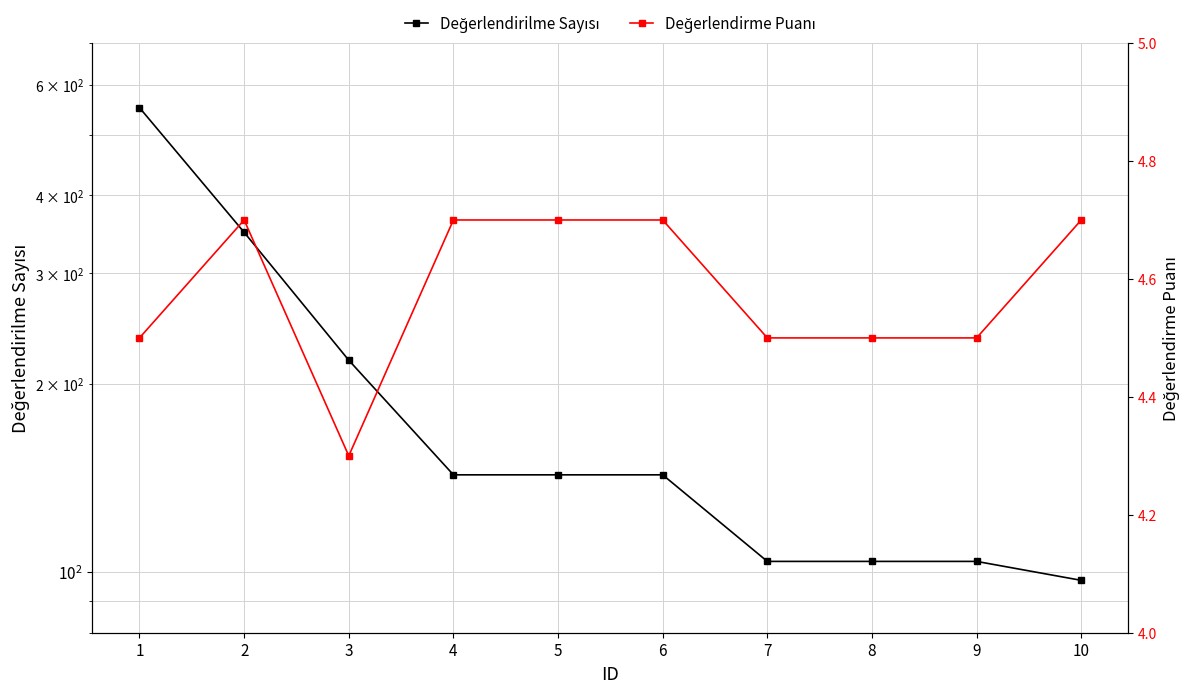

List the series in order of their peak value, lowest first.

Değerlendirme Puanı, Değerlendirilme Sayısı